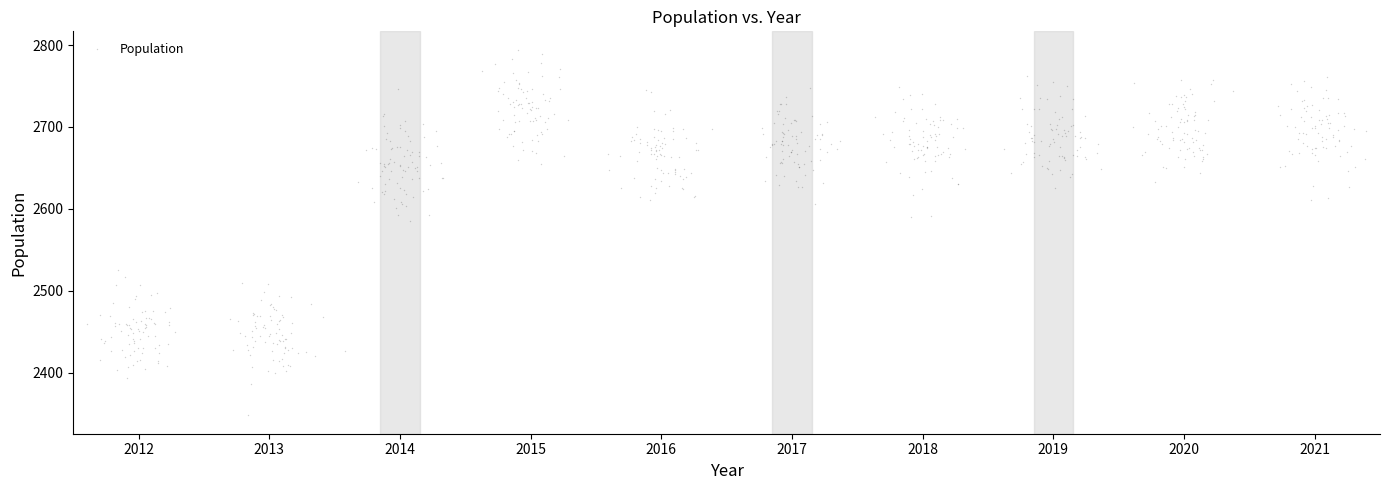

What Y value in the scatter plot is closest to 2571?

2584.9